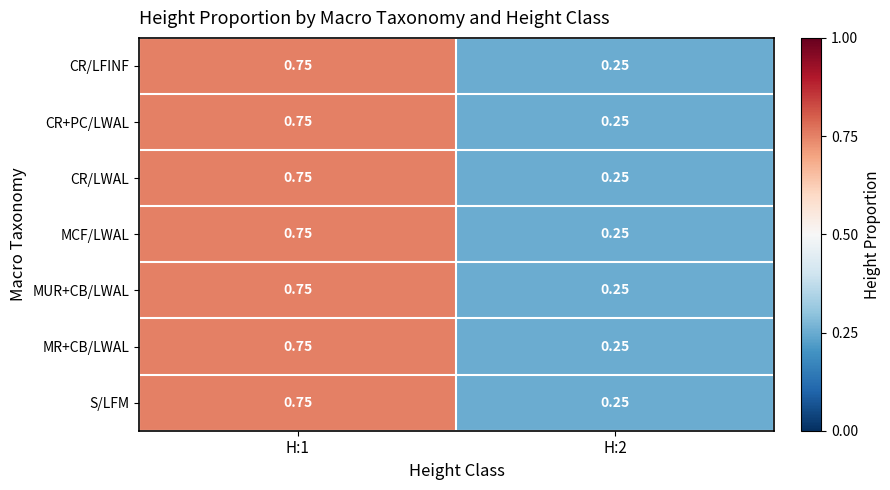

Is the value of MCF/LWAL at H:2 greater than the value of CR+PC/LWAL at H:1?

No